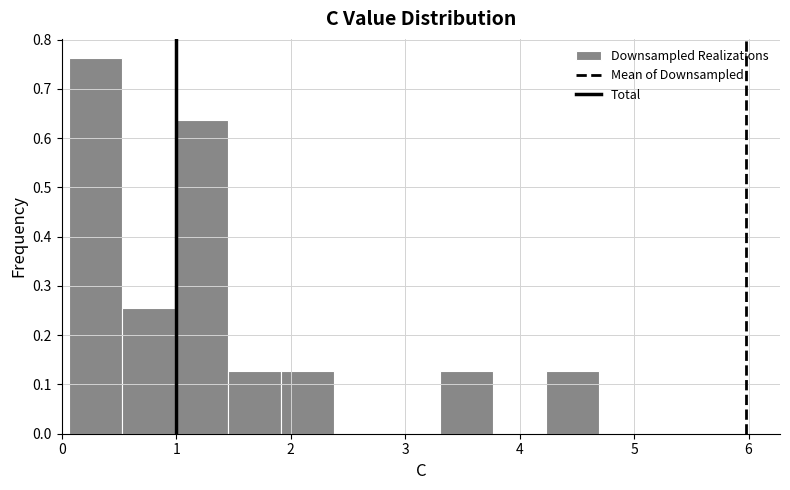

Over which range of the x-axis is the bar tallest?

0.1 to 0.5